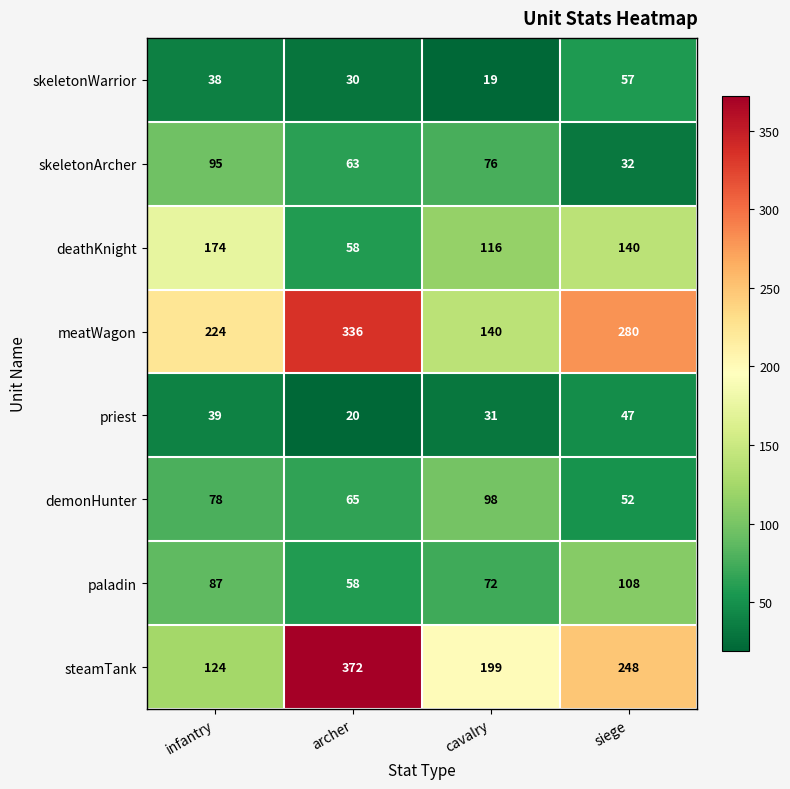

What is the spread (max minus min) of values at infantry?

186